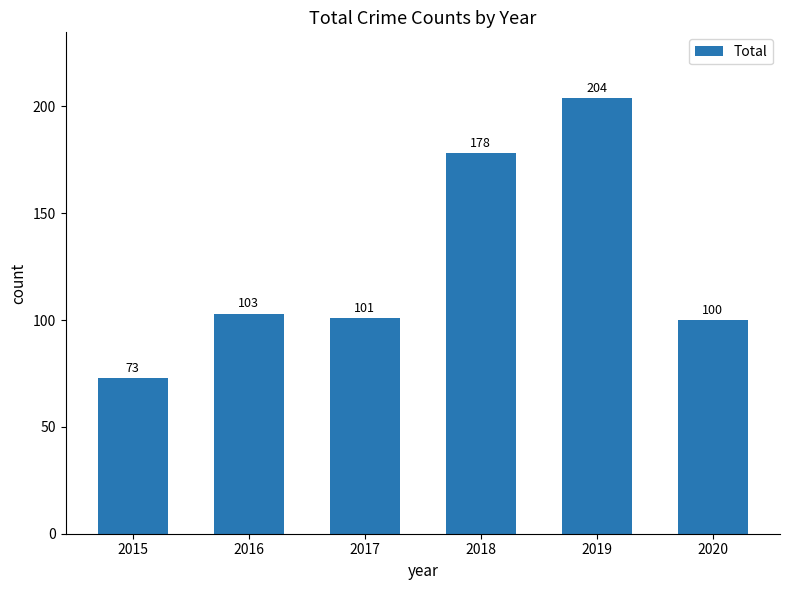

What is the difference between the maximum and minimum values?

131